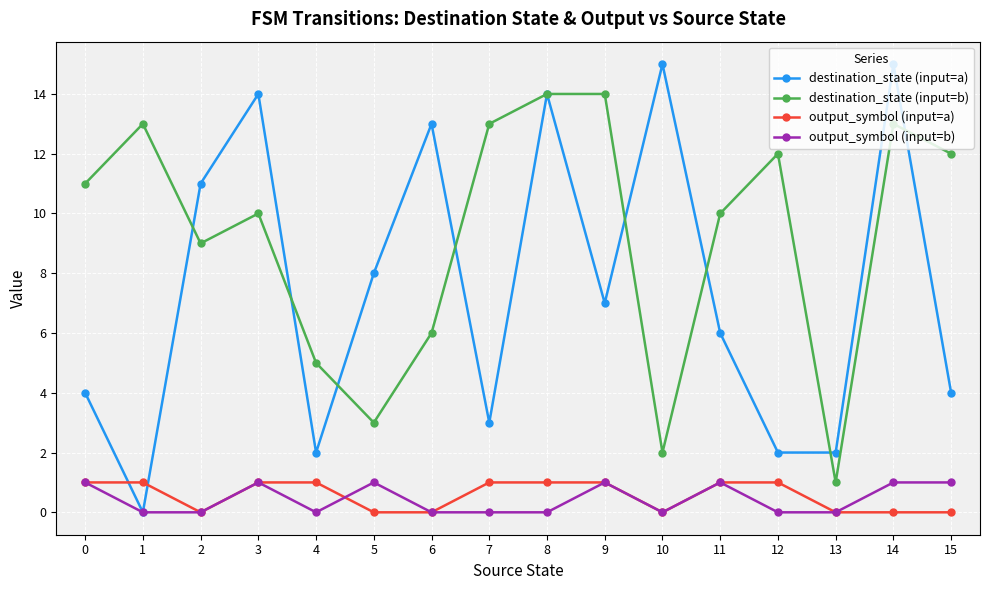

Which series has the widest spread of values?

destination_state (input=a)